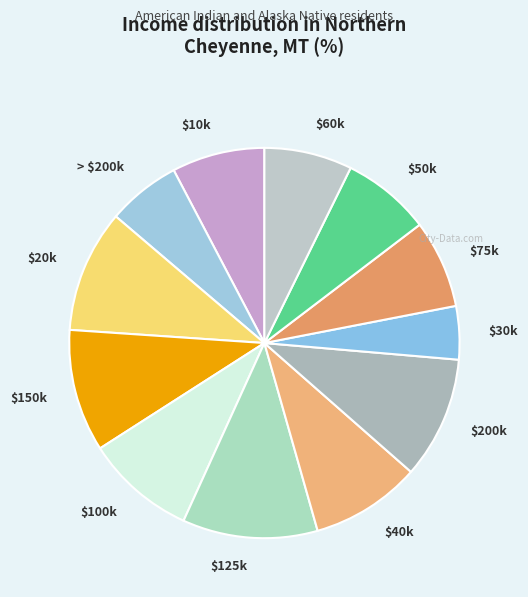

True or false: $20k accounts for 10% of the total.

True